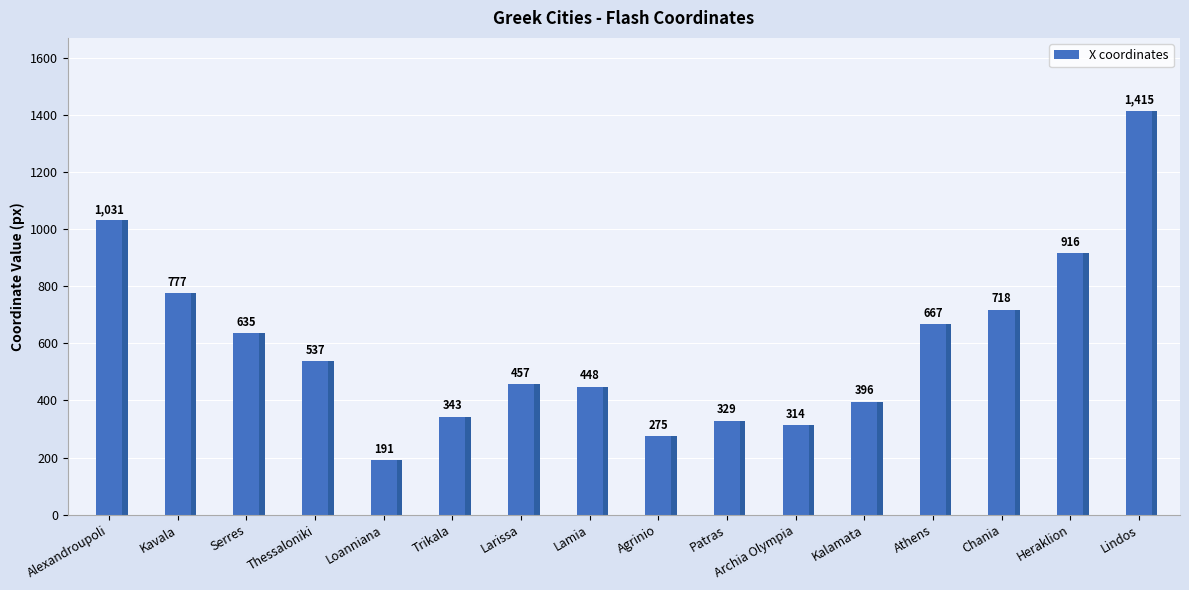

List the labels in order of value, largest first.

Lindos, Alexandroupoli, Heraklion, Kavala, Chania, Athens, Serres, Thessaloniki, Larissa, Lamia, Kalamata, Trikala, Patras, Archia Olympia, Agrinio, Loanniana